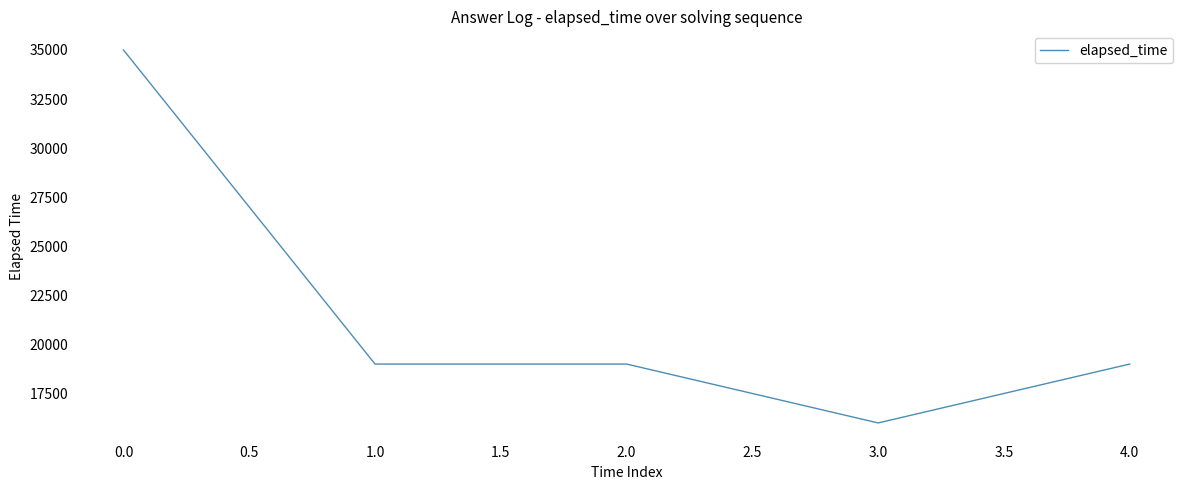

The value at 3.0 is 27018. True or false?

False